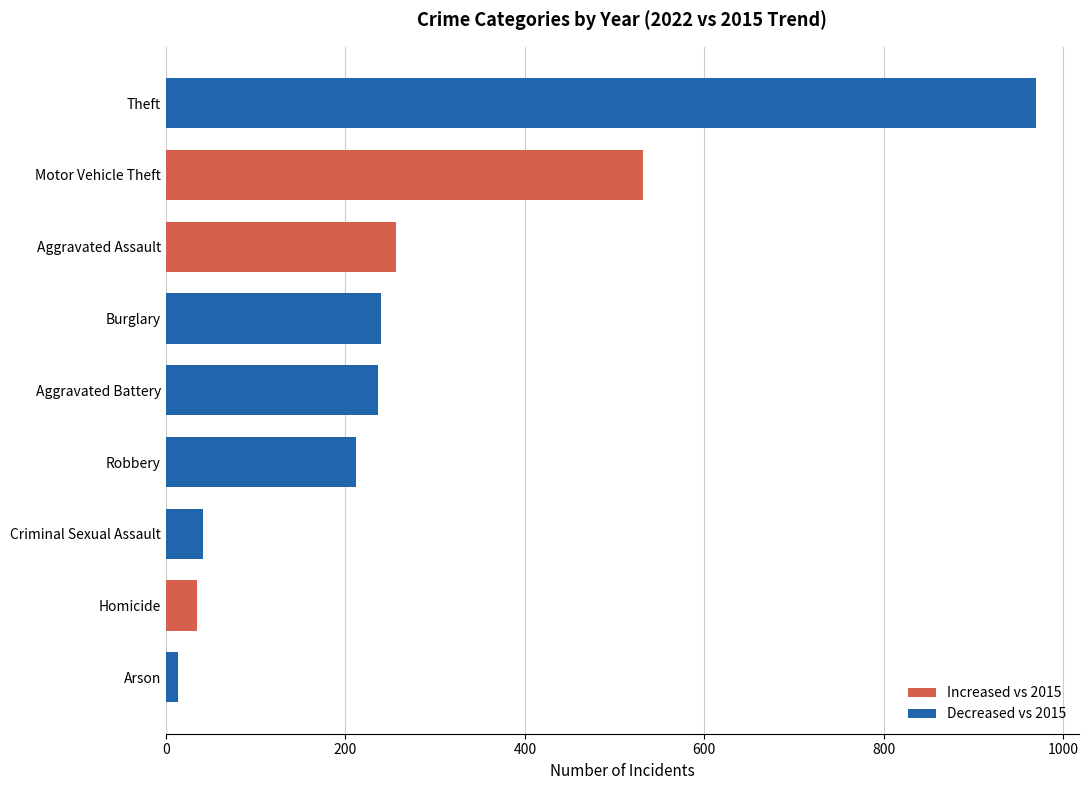

What is the sum of the values at Burglary and Homicide?

275